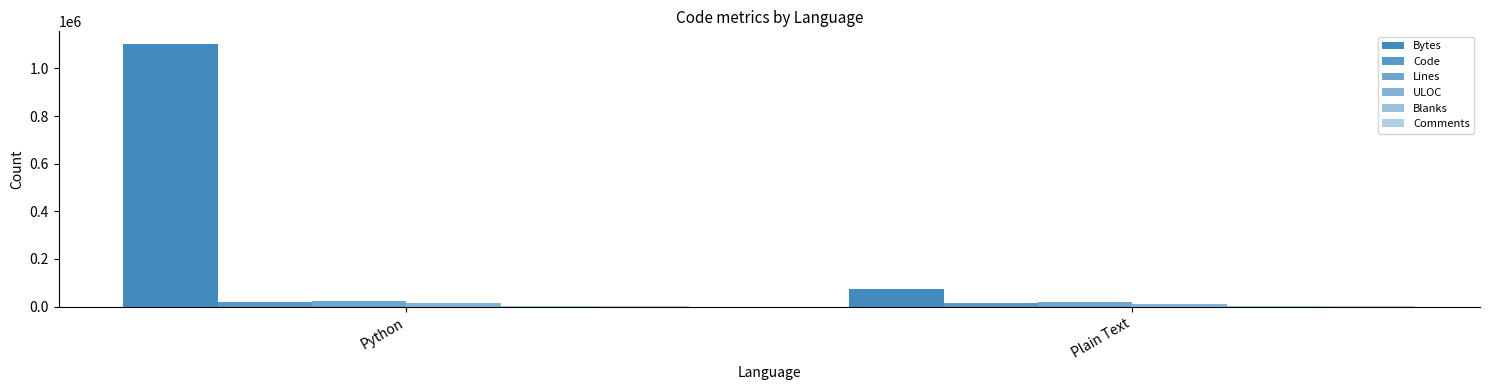

Reading left to right, transcribe all the data shown in this chart.

Bytes: Python=1100696	Plain Text=75149
Code: Python=20444	Plain Text=15756
Lines: Python=22546	Plain Text=17417
ULOC: Python=13983	Plain Text=10682
Blanks: Python=1285	Plain Text=1018
Comments: Python=1022	Plain Text=845